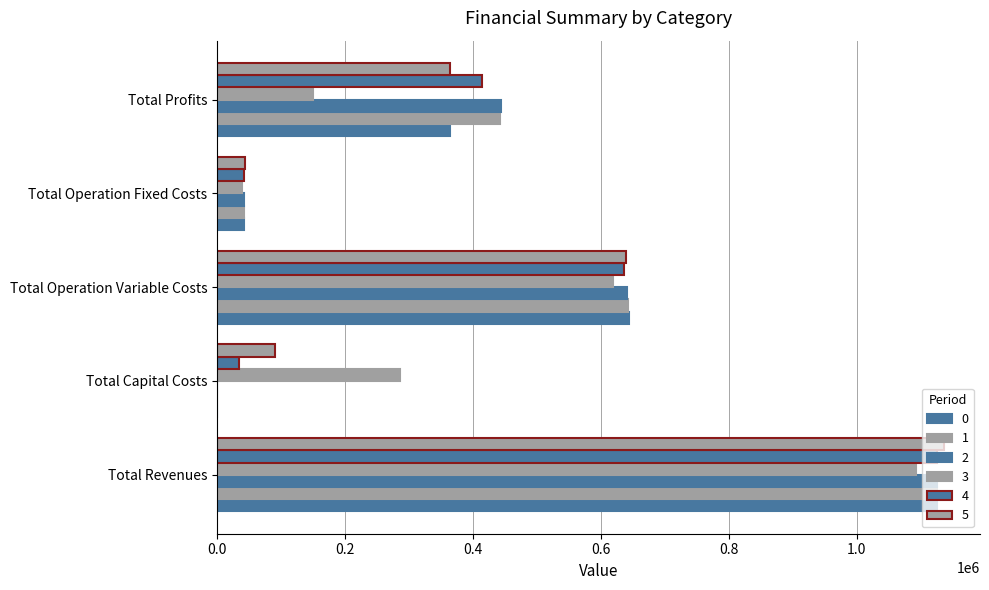

Where does the 2 series first go above 443729?

Total Revenues